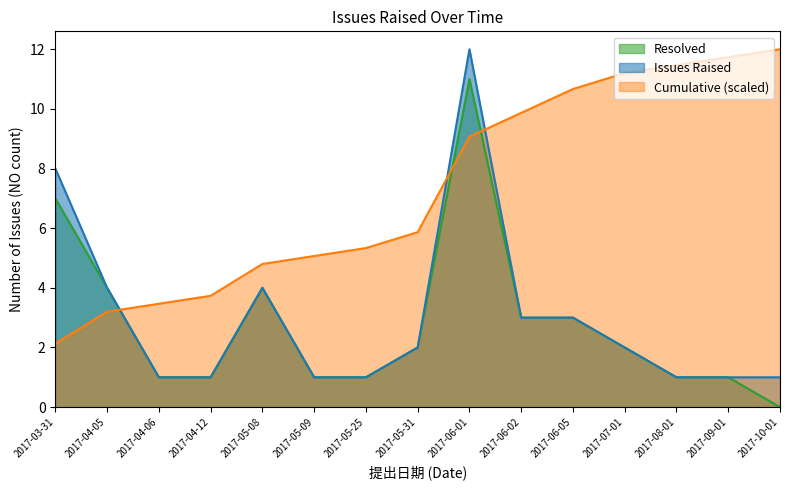

After their last crossing, which series has the higher values: Cumulative (scaled) or Issues Raised?

Cumulative (scaled)